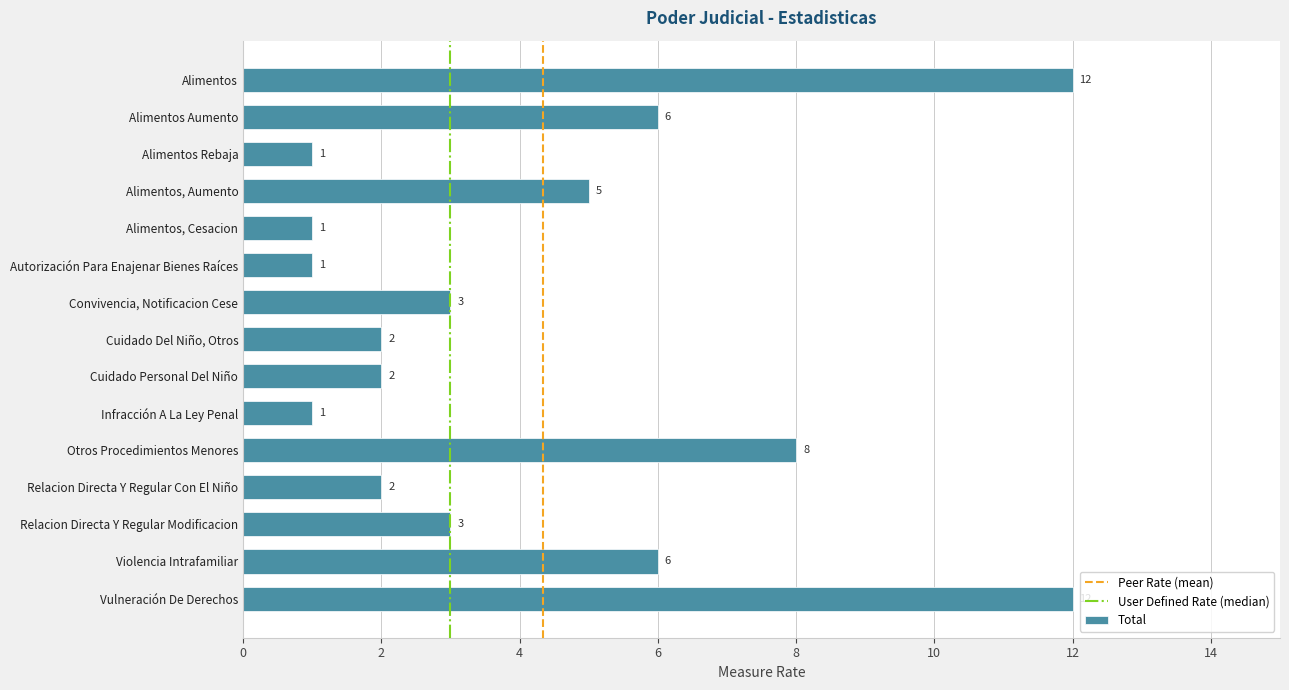

What is the sum of all values?

65